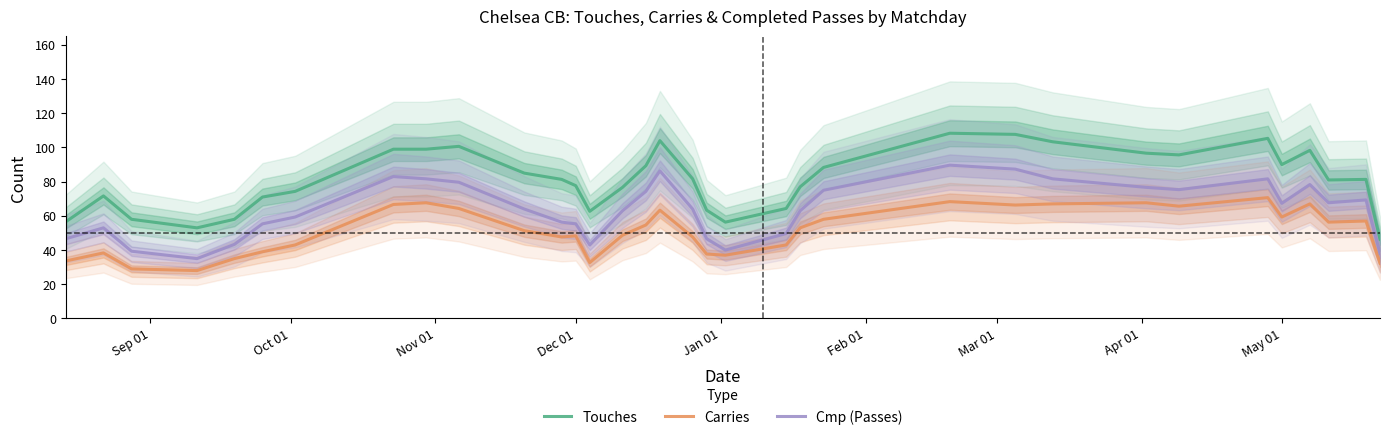

True or false: Touches and Cmp (Passes) cross at least once.

False